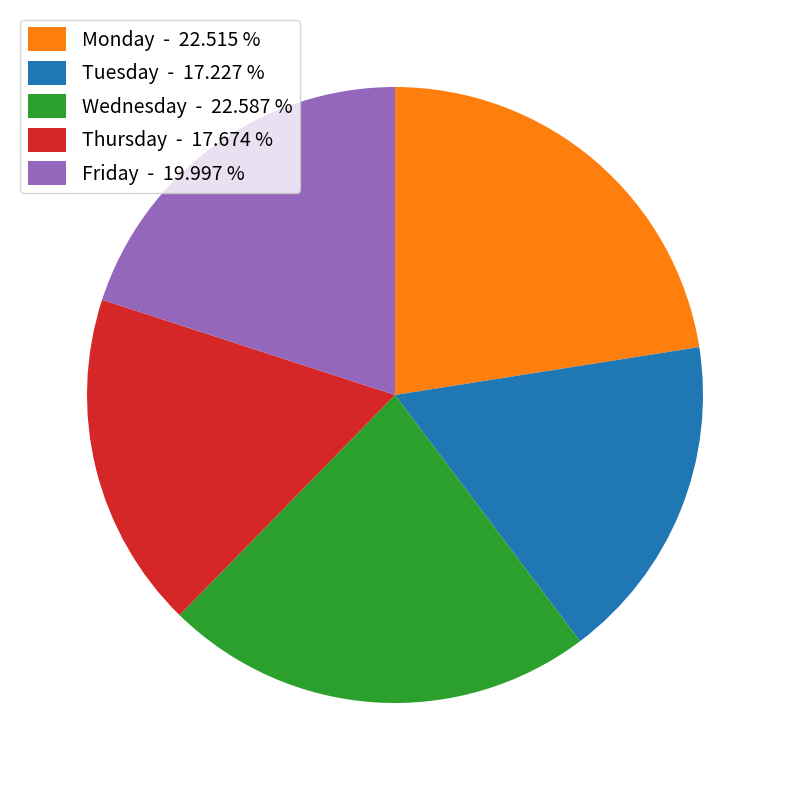

Is there any slice that represents more than half of the pie?

No